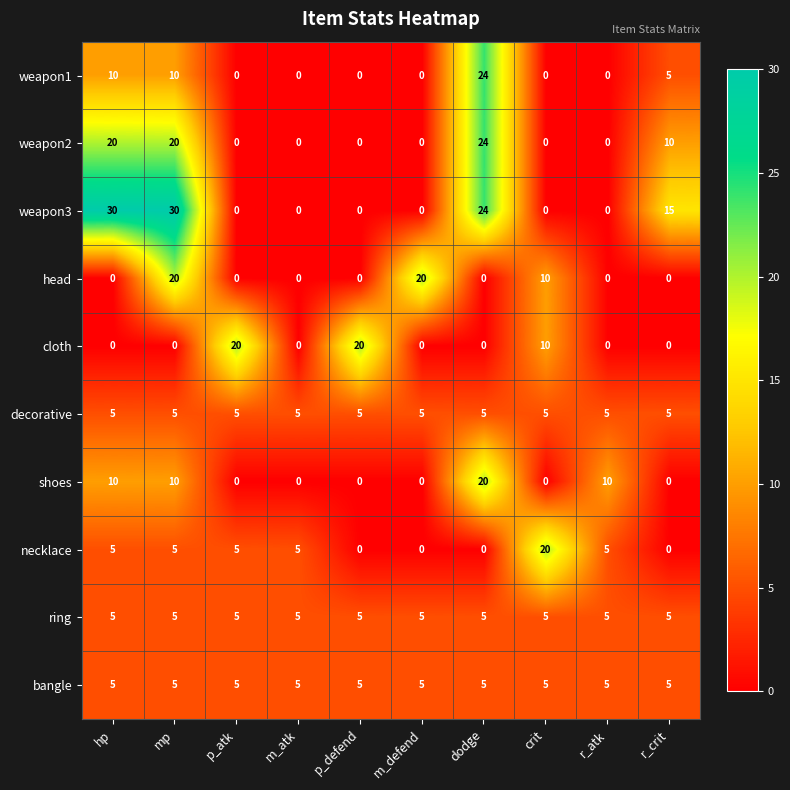

What is the total value across all series at mp?

110